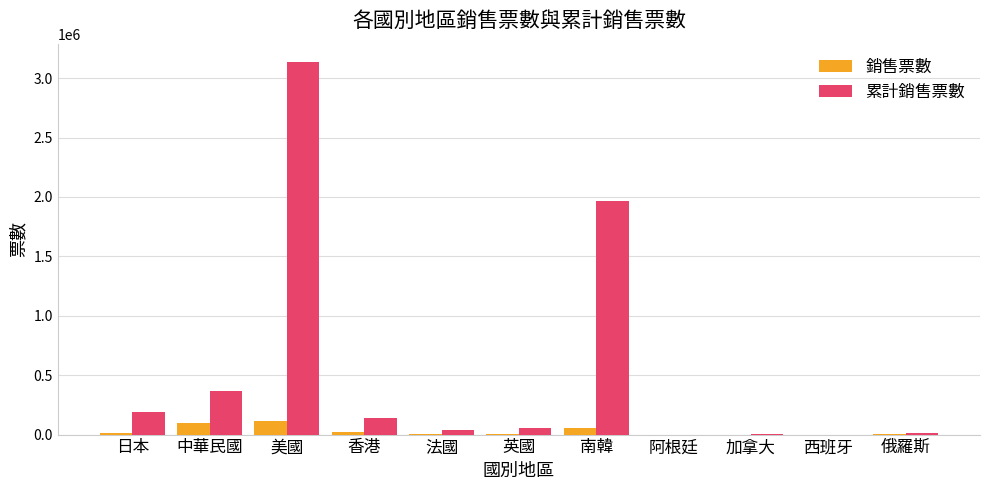

The 累計銷售票數 series shows 1963535 at 南韓. True or false?

True